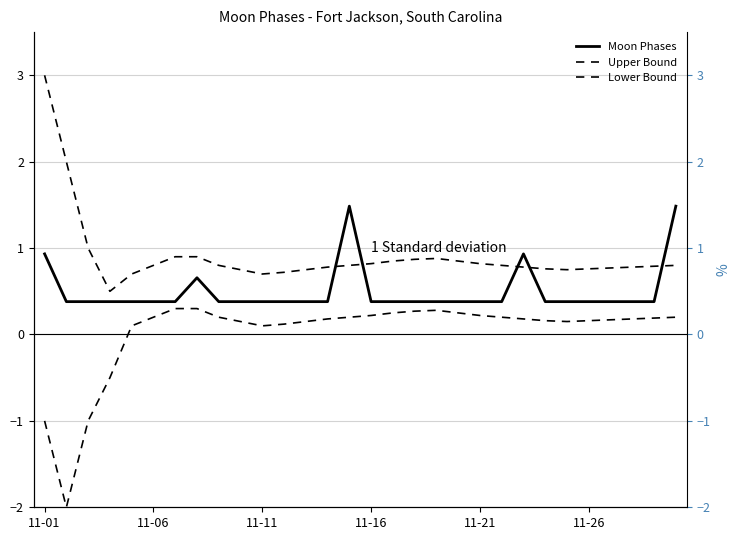

Which series has the largest total across all categories?

Upper Bound